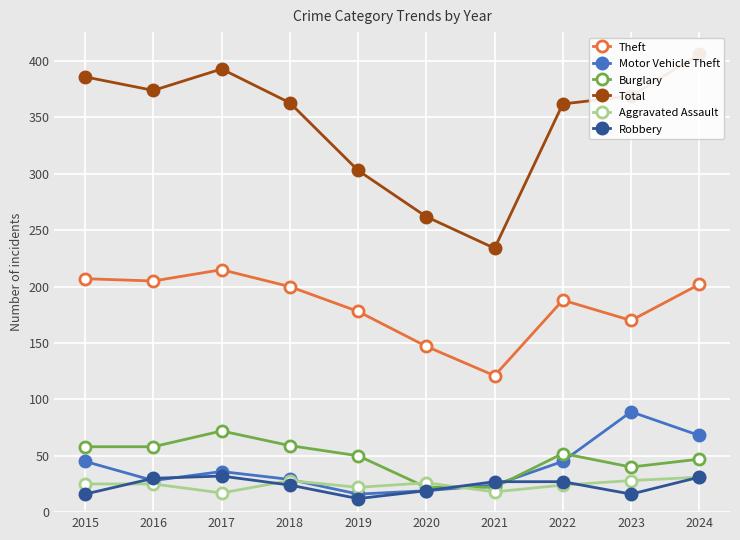

List the series in order of their peak value, lowest first.

Aggravated Assault, Robbery, Burglary, Motor Vehicle Theft, Theft, Total